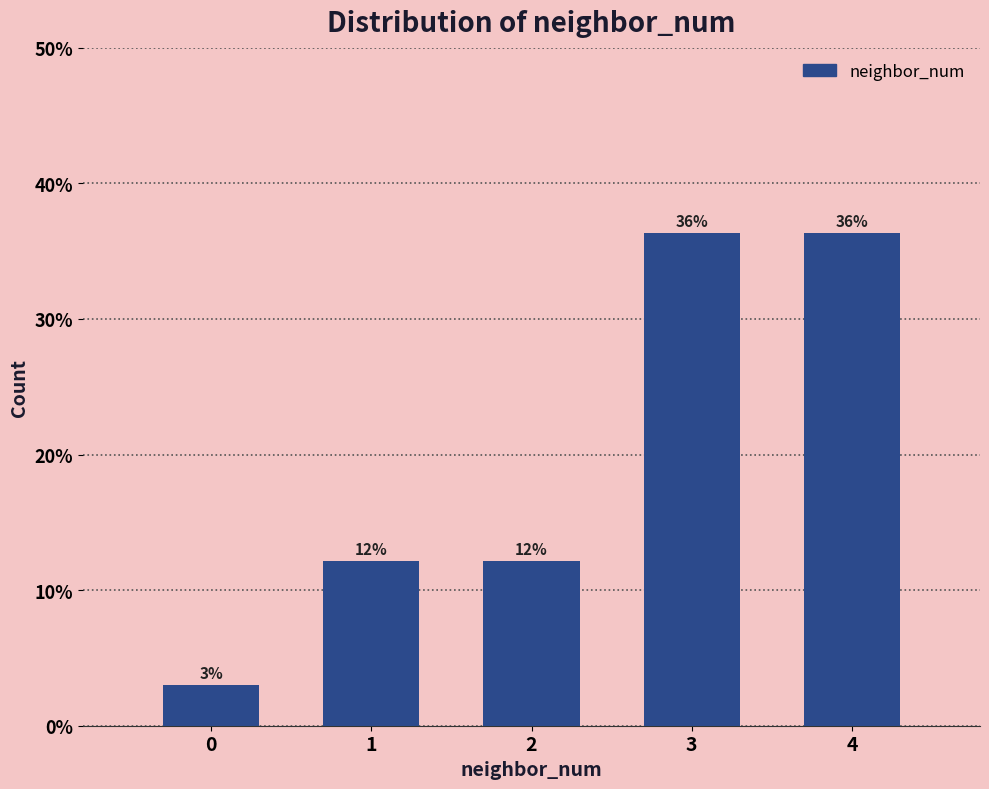

Are the bars horizontal?

No